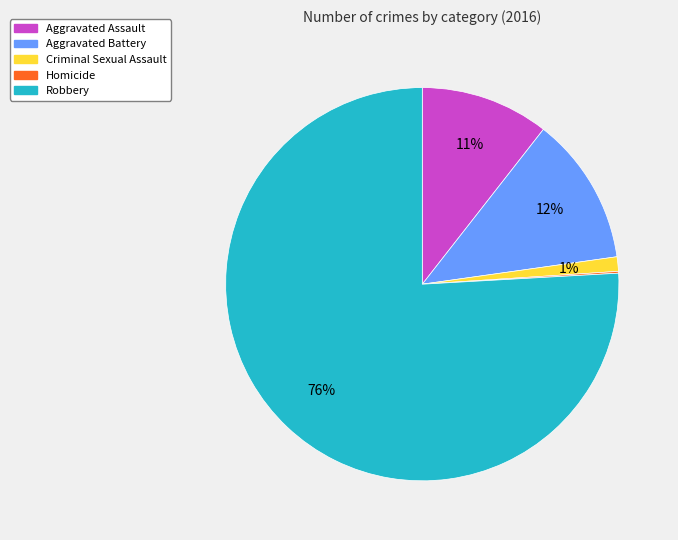

Which category has the biggest portion of the pie?

Robbery